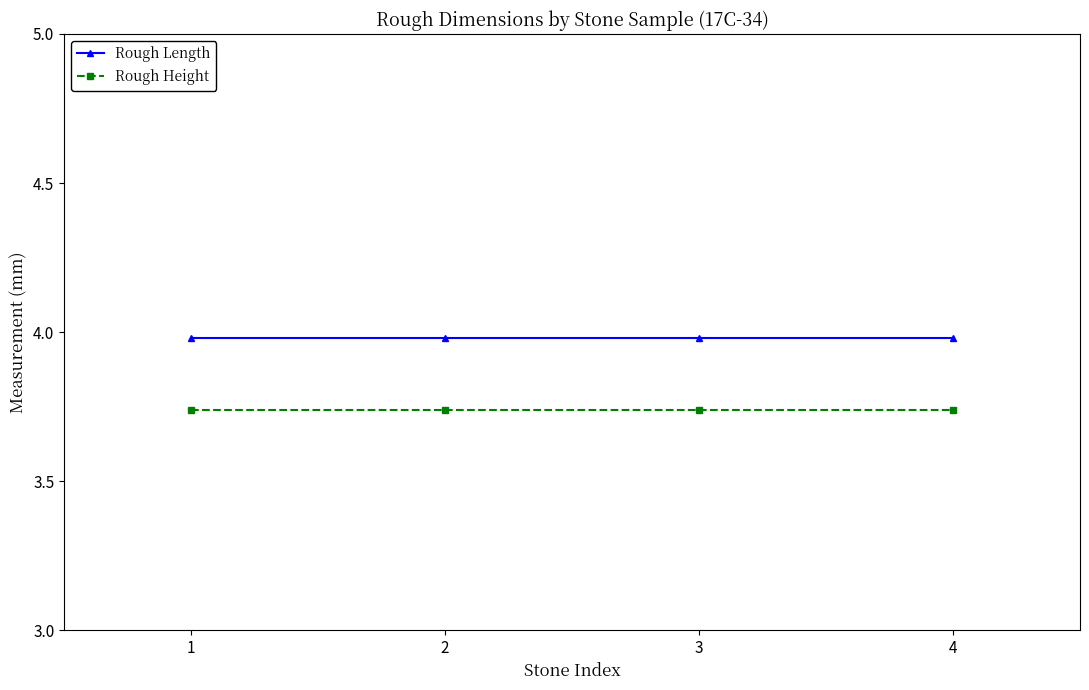

Is it true that Rough Height equals 1.5 at 4?

False